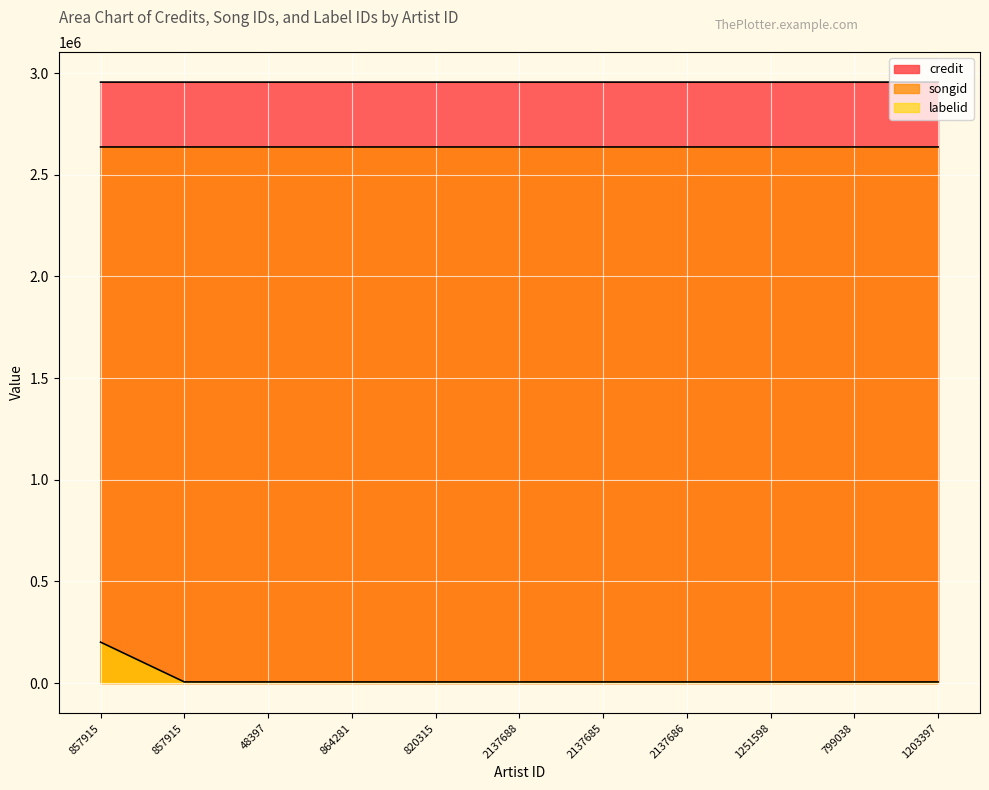

What is the difference between the highest and lowest values at 820315?

2950214